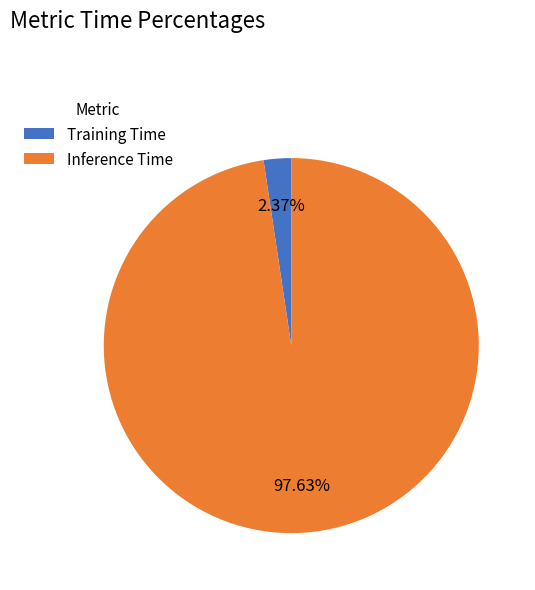

Count the number of slices in the pie.

2